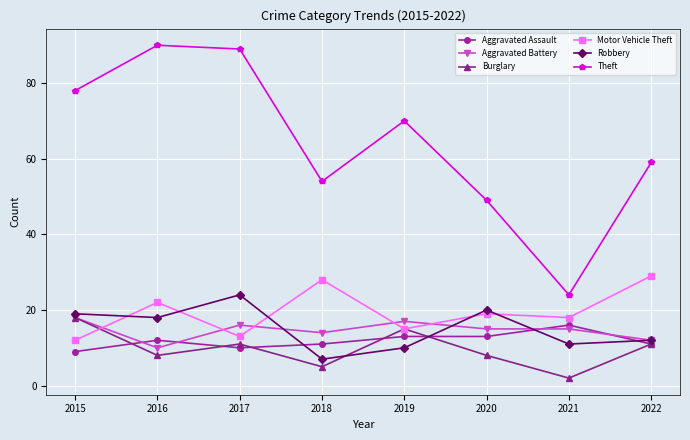

In Robbery, how many points are higher than both neighbors (excluding endpoints)?

2